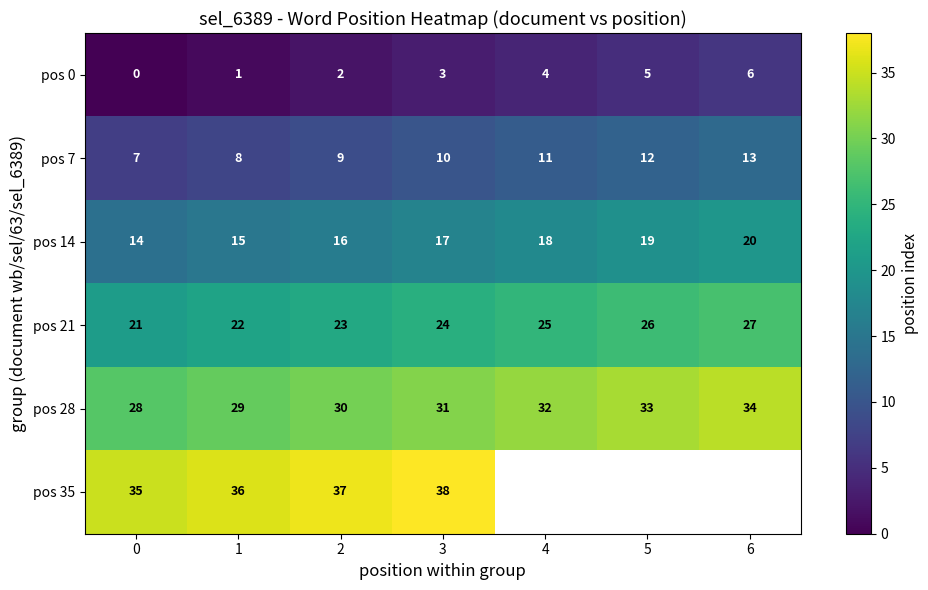

True or false: pos 21 has a value of 12 at 4.

False